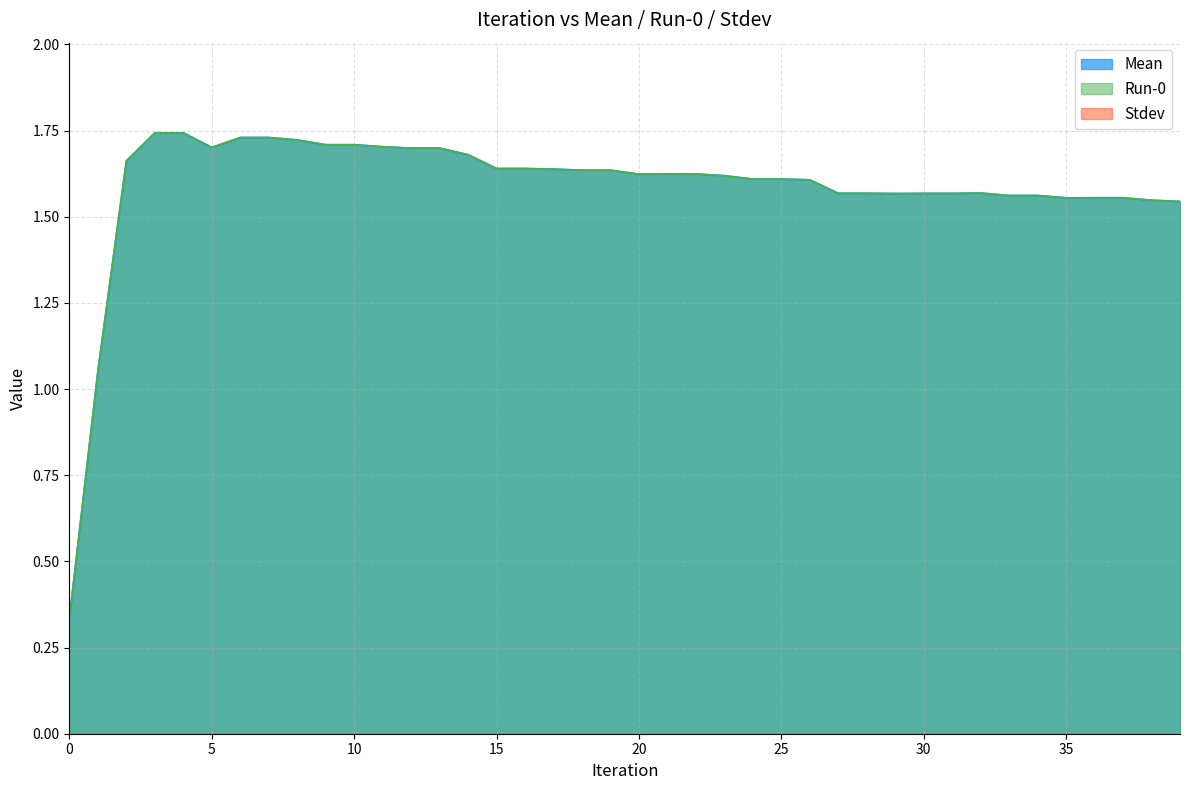

Reading left to right, what are all the values shown in this chart?

Mean: 0=0.3	1=1.1	2=1.7	3=1.7	4=1.7	5=1.7	6=1.7	7=1.7	8=1.7	9=1.7	10=1.7	11=1.7	12=1.7	13=1.7	14=1.7	15=1.6	16=1.6	17=1.6	18=1.6	19=1.6	20=1.6	21=1.6	22=1.6	23=1.6	24=1.6	25=1.6	26=1.6	27=1.6	28=1.6	29=1.6	30=1.6	31=1.6	32=1.6	33=1.6	34=1.6	35=1.6	36=1.6	37=1.6	38=1.5	39=1.5
Run-0: 0=0.3	1=1.1	2=1.7	3=1.7	4=1.7	5=1.7	6=1.7	7=1.7	8=1.7	9=1.7	10=1.7	11=1.7	12=1.7	13=1.7	14=1.7	15=1.6	16=1.6	17=1.6	18=1.6	19=1.6	20=1.6	21=1.6	22=1.6	23=1.6	24=1.6	25=1.6	26=1.6	27=1.6	28=1.6	29=1.6	30=1.6	31=1.6	32=1.6	33=1.6	34=1.6	35=1.6	36=1.6	37=1.6	38=1.5	39=1.5